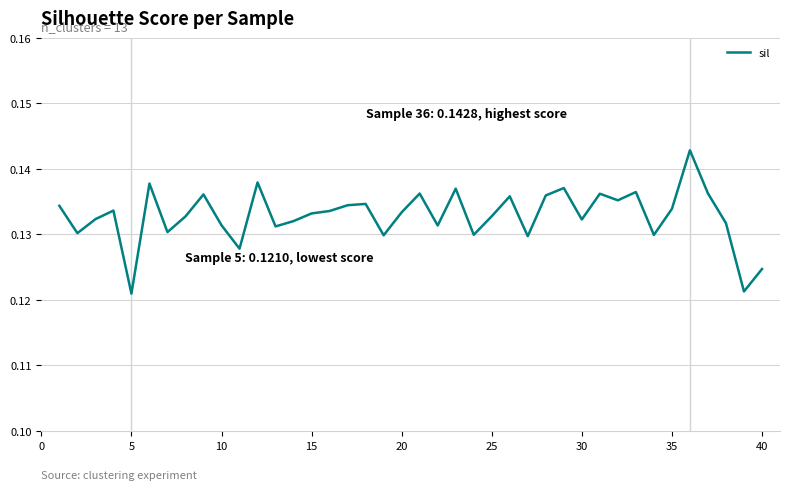

Is this an area chart (filled region under the line)?

No